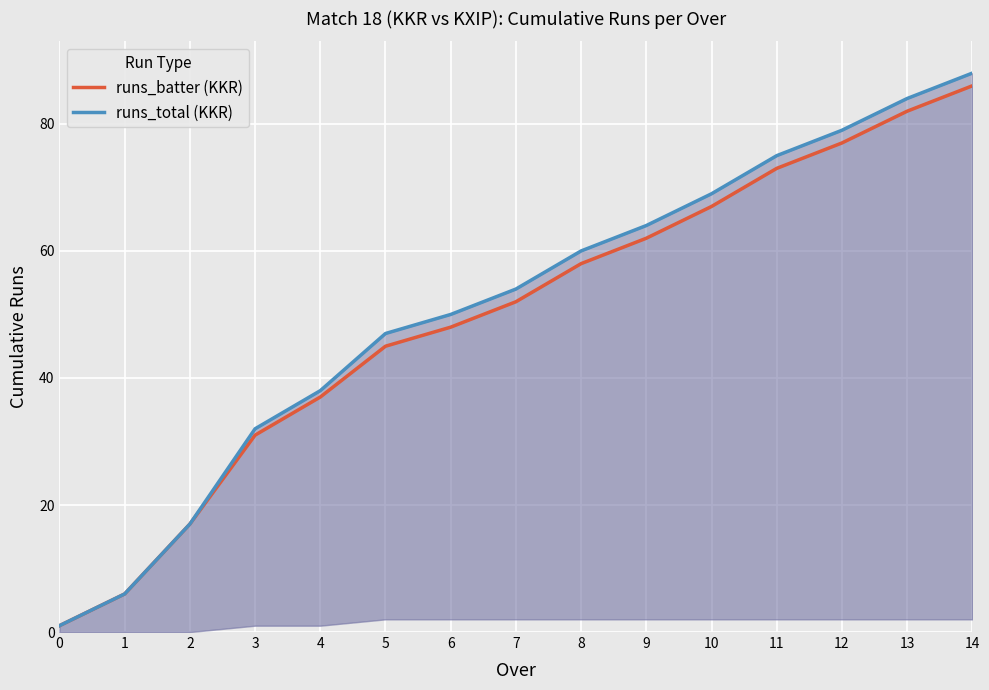

Reading left to right, what are all the values shown in this chart?

runs_batter (KKR): 0=1	1=6	2=17	3=31	4=37	5=45	6=48	7=52	8=58	9=62	10=67	11=73	12=77	13=82	14=86
runs_total (KKR): 0=1	1=6	2=17	3=32	4=38	5=47	6=50	7=54	8=60	9=64	10=69	11=75	12=79	13=84	14=88